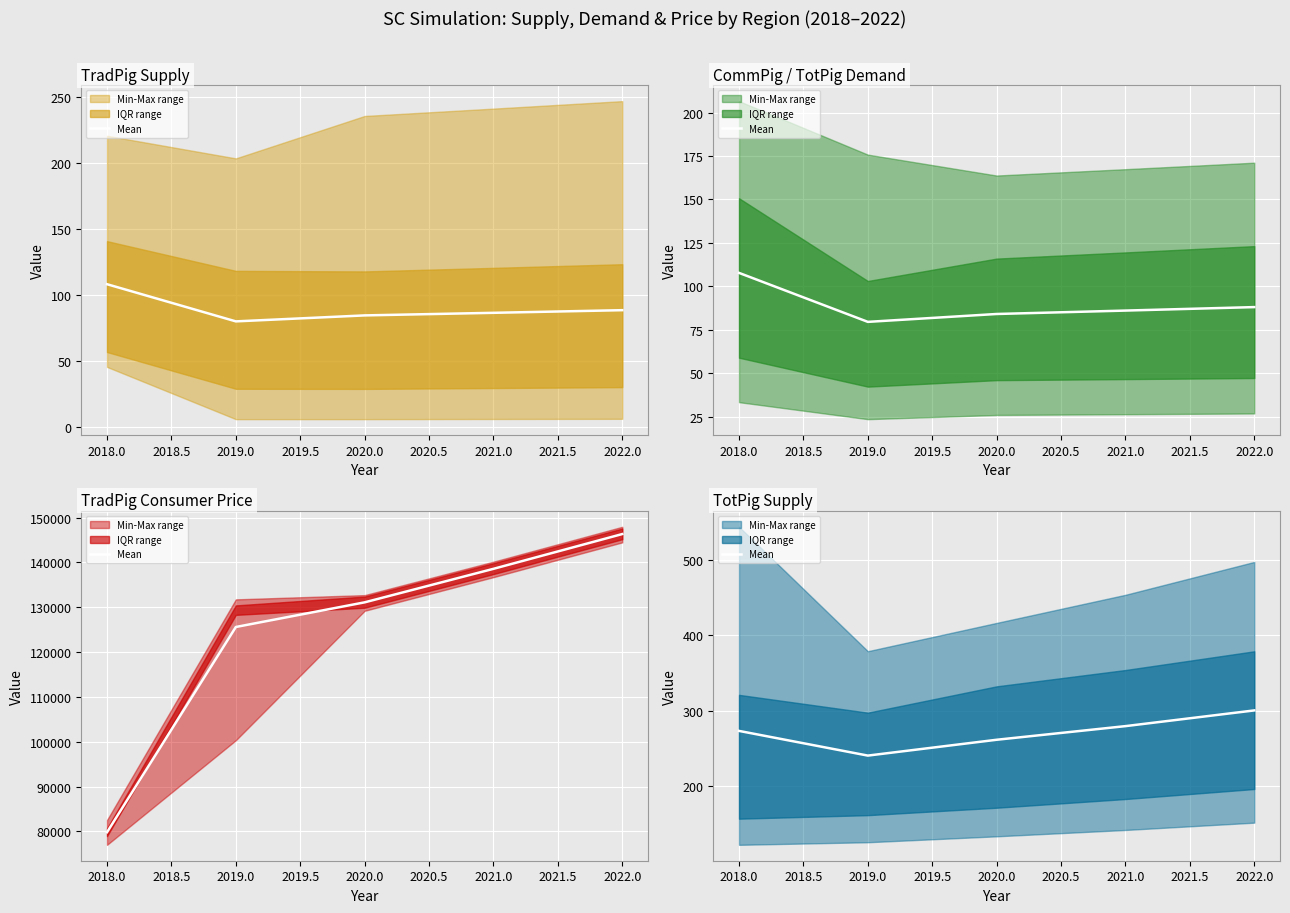

What is the difference between the values at 2019.0 and 2020.0?

21.0